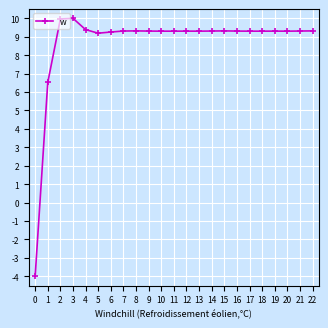

True or false: the data shows 4.9 at 2.

False